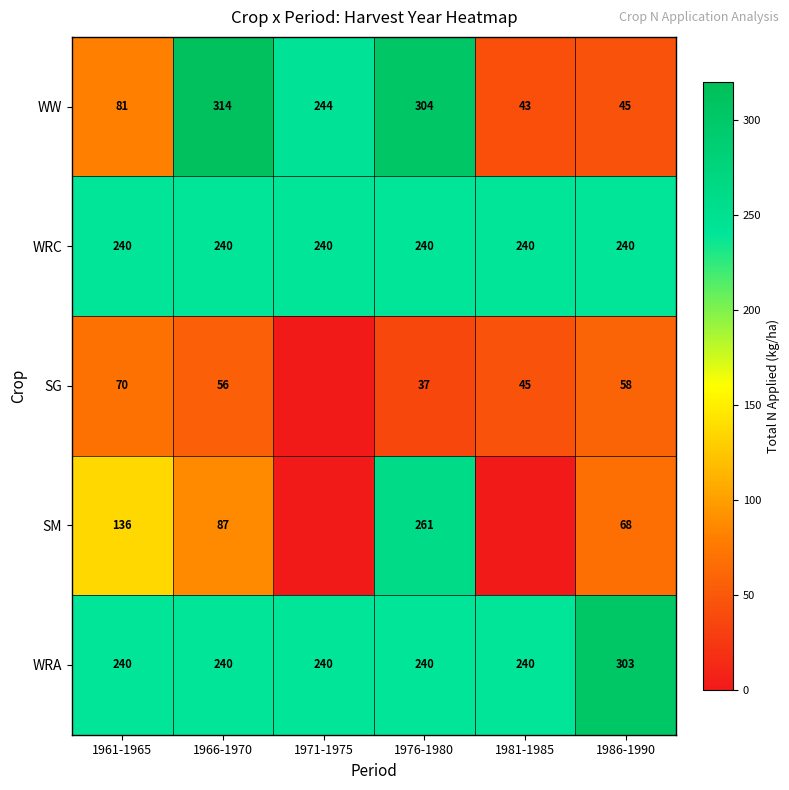

At how many categories does at least one series exceed 92?

6